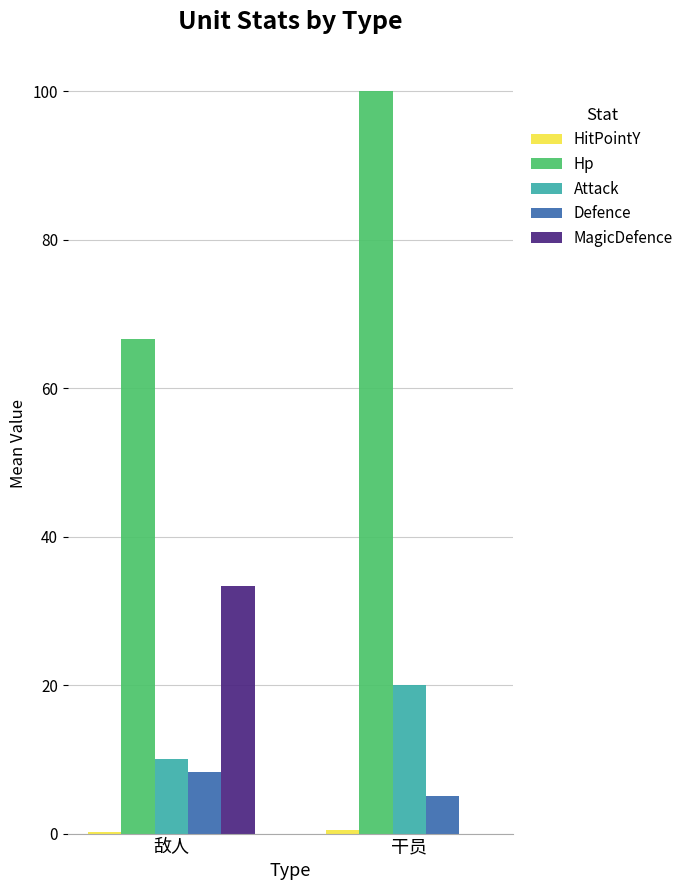

Which series has the largest total across all categories?

Hp